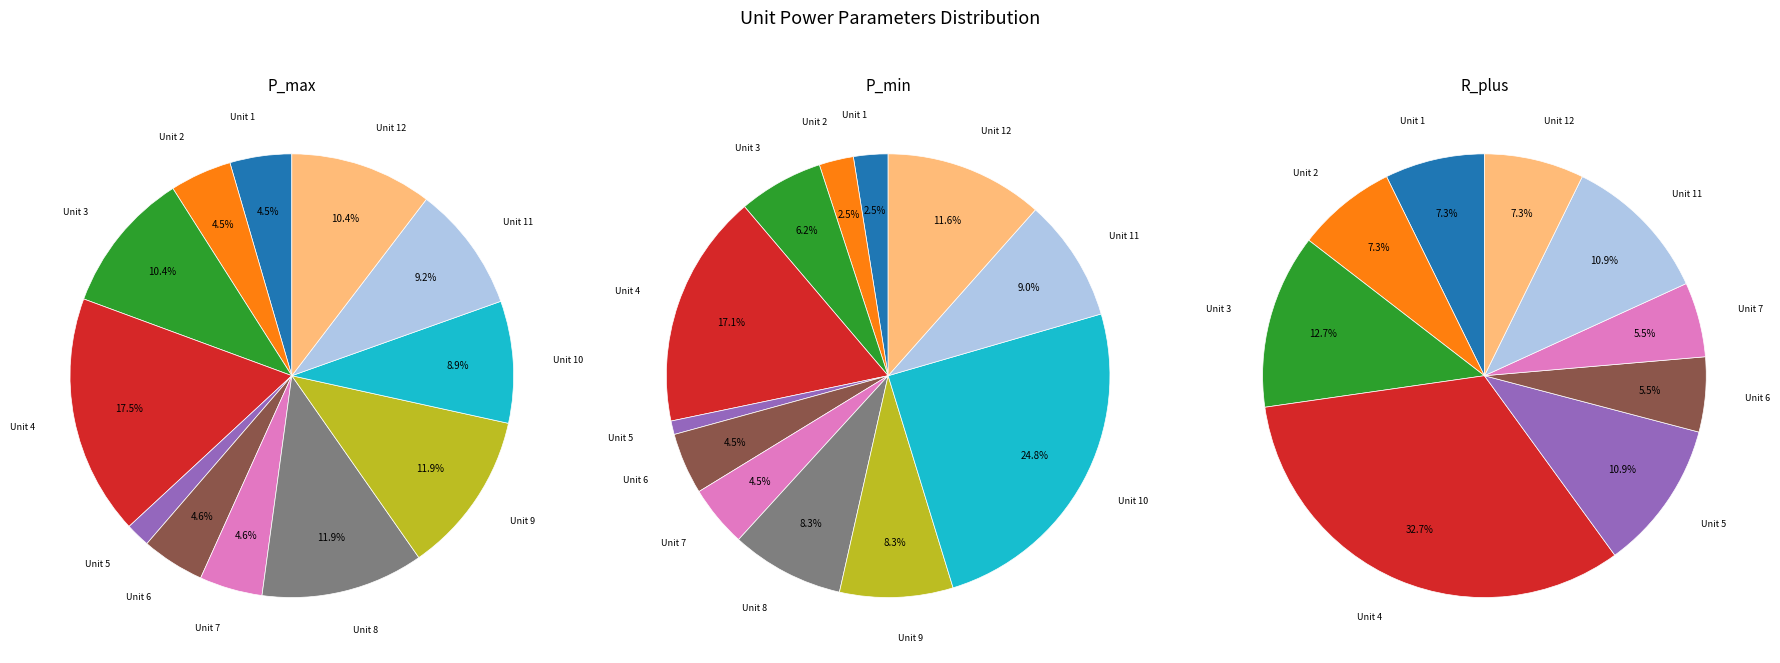

At Unit 10, list the series in order from largest to smallest.

P_max, P_min, R_plus